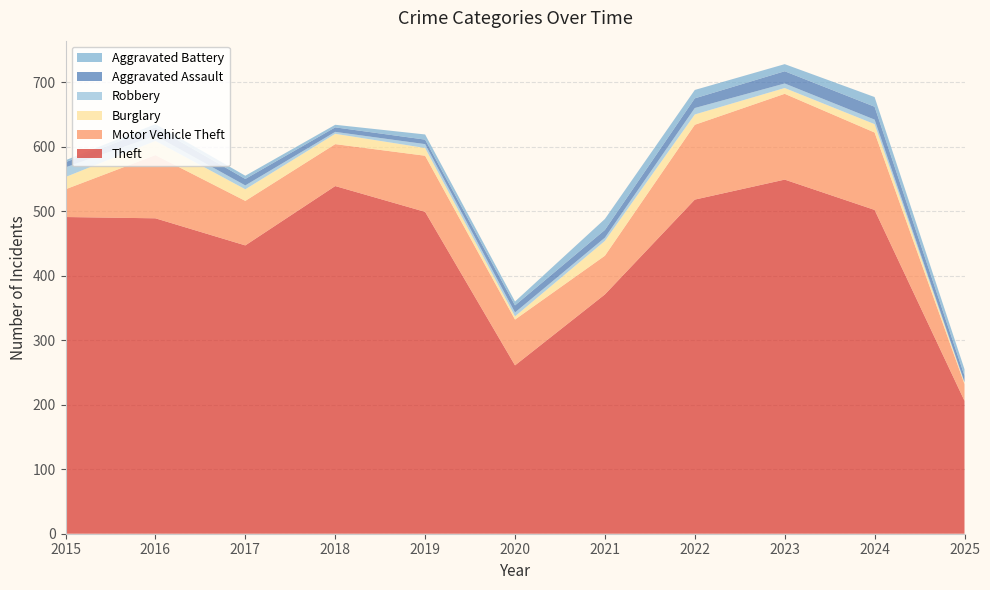

Reading left to right, extract all data points from this chart.

Theft: 2015=491	2016=489	2017=447	2018=539	2019=499	2020=261	2021=371	2022=518	2023=549	2024=502	2025=206
Motor Vehicle Theft: 2015=43	2016=98	2017=69	2018=65	2019=87	2020=71	2021=60	2022=116	2023=133	2024=120	2025=26
Burglary: 2015=19	2016=22	2017=18	2018=16	2019=12	2020=5	2021=23	2022=16	2023=9	2024=13	2025=2
Robbery: 2015=15	2016=8	2017=6	2018=3	2019=6	2020=6	2021=5	2022=10	2023=7	2024=7	2025=1
Aggravated Assault: 2015=8	2016=13	2017=10	2018=7	2019=7	2020=11	2021=12	2022=15	2023=19	2024=20	2025=10
Aggravated Battery: 2015=3	2016=5	2017=5	2018=4	2019=8	2020=6	2021=17	2022=13	2023=11	2024=15	2025=10